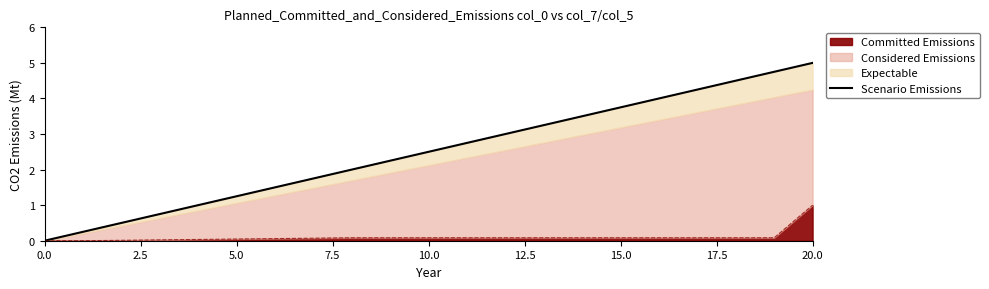

The chart shows a value of 3.3 at 0.0. True or false?

False